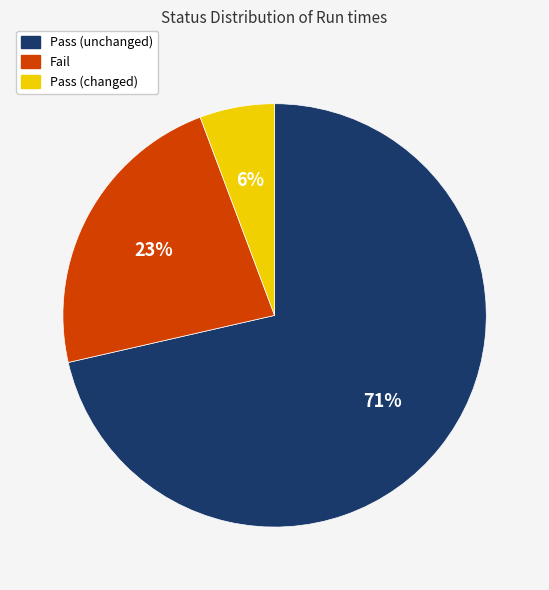

To the nearest percent, what is the combined percentage of Pass (changed) and Pass (unchanged)?

77%